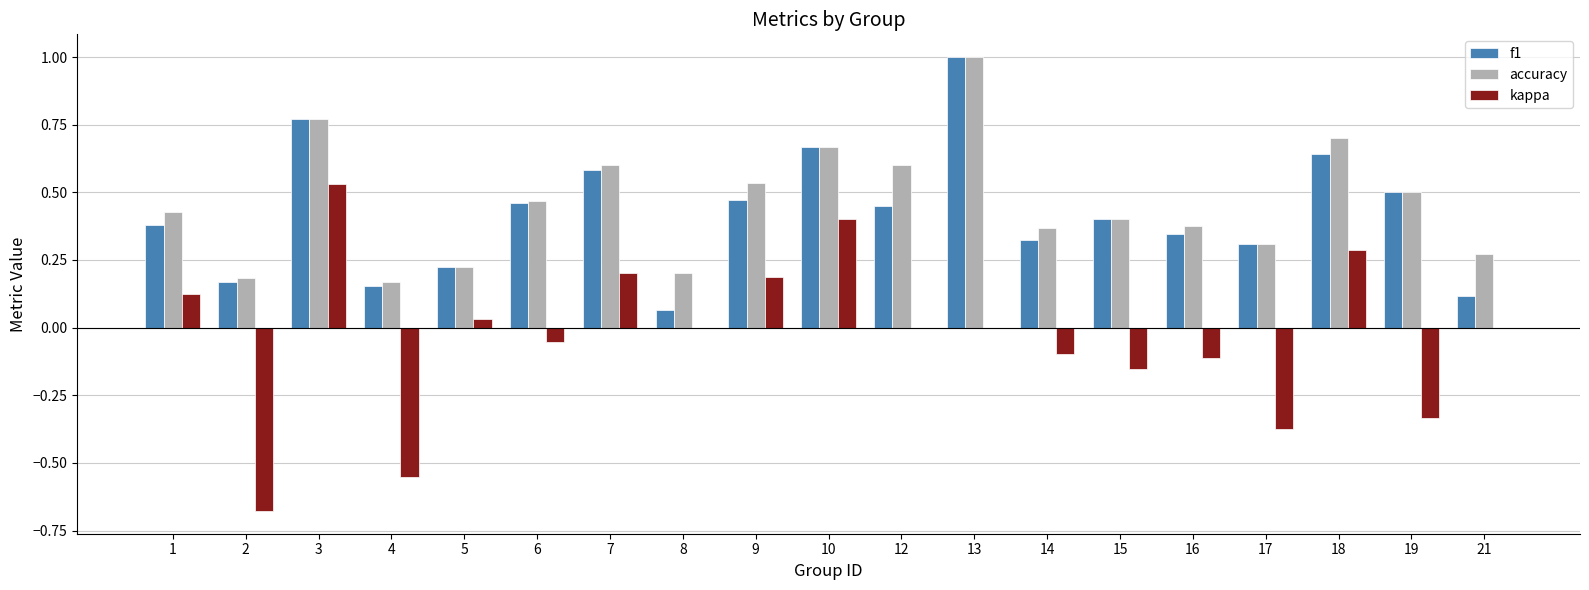

Is the value of kappa at 7 greater than the value of f1 at 1?

No